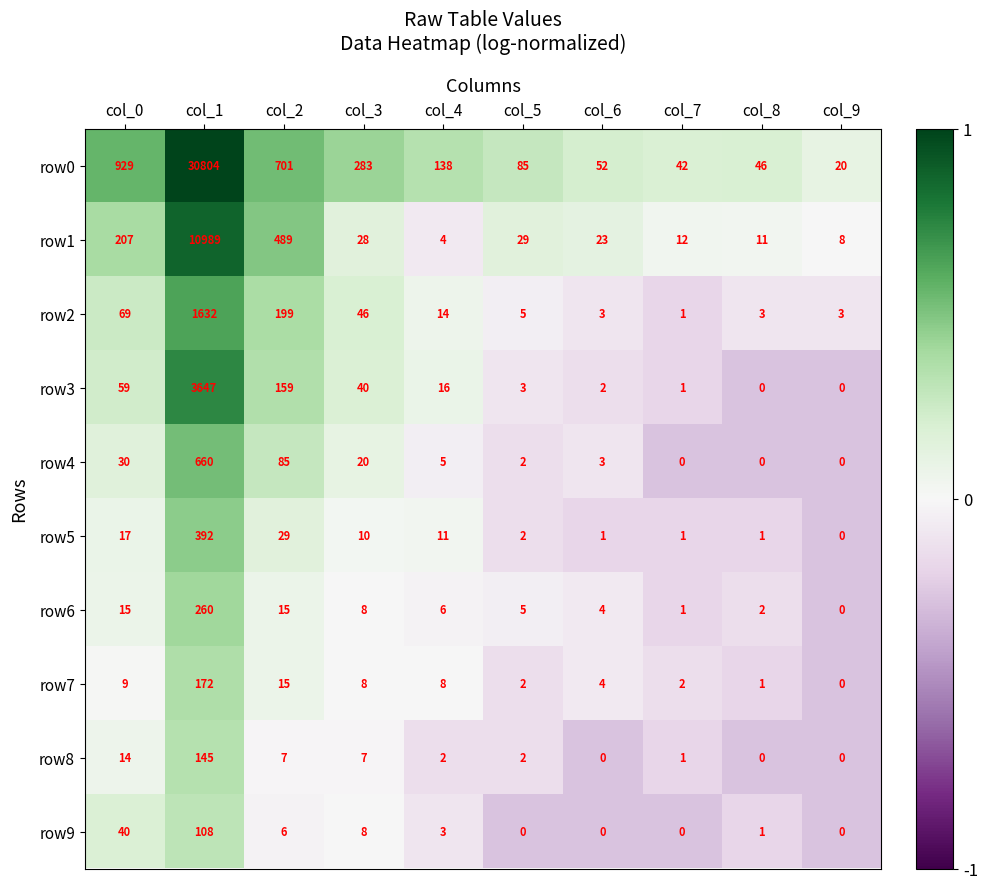

Where is row4 nearest to the value 330?

col_2